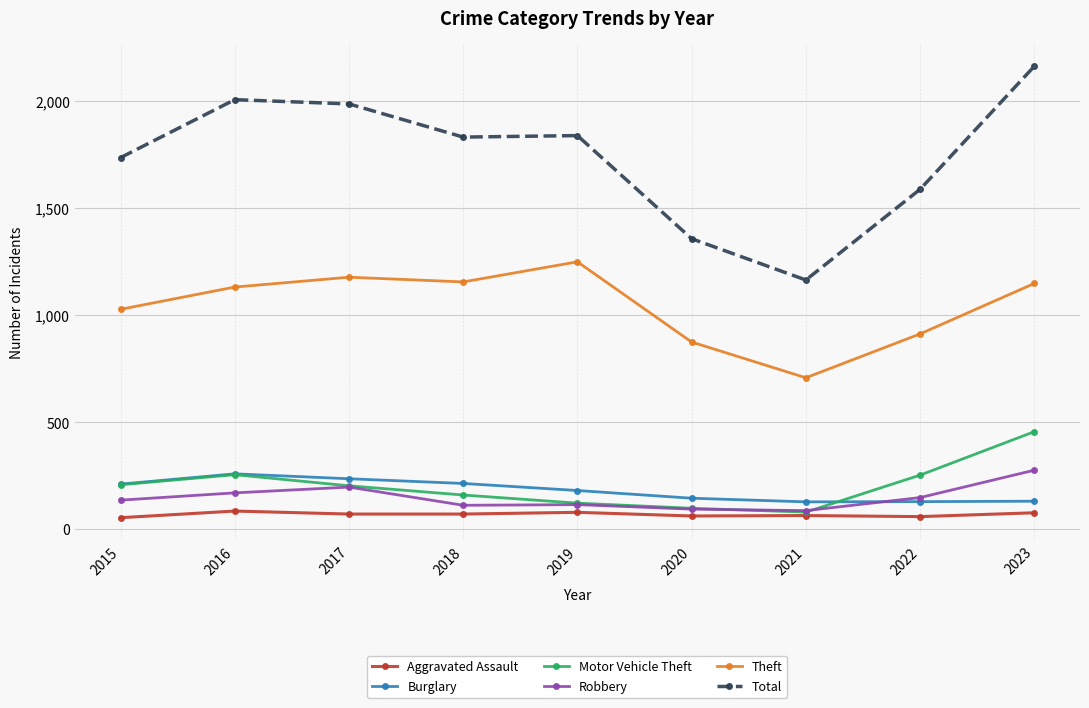

At which category does the chart reach its peak across all series?

2023